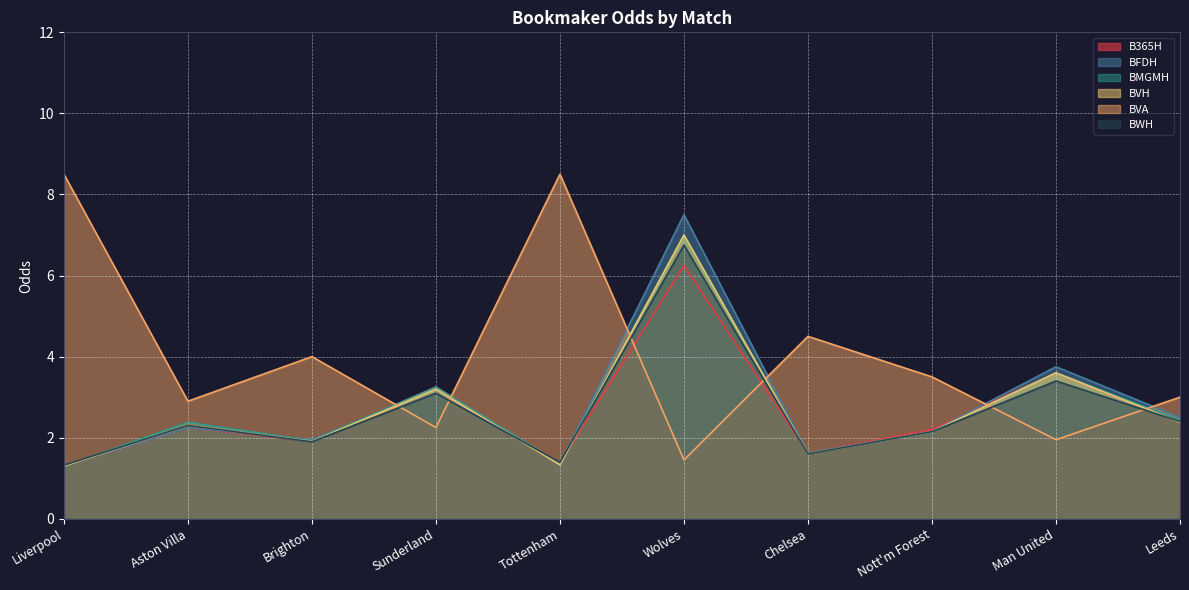

The BFDH series shows 1.6 at Chelsea. True or false?

True